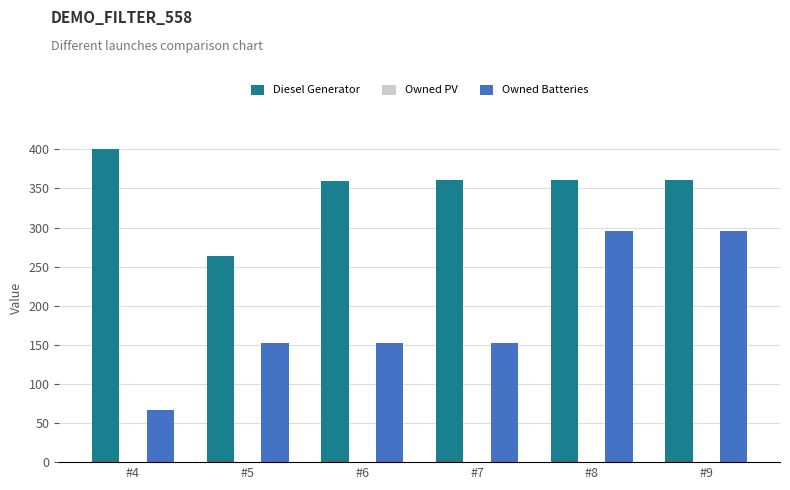

What is the difference between the maximum and minimum values in the Owned Batteries series?

228.0